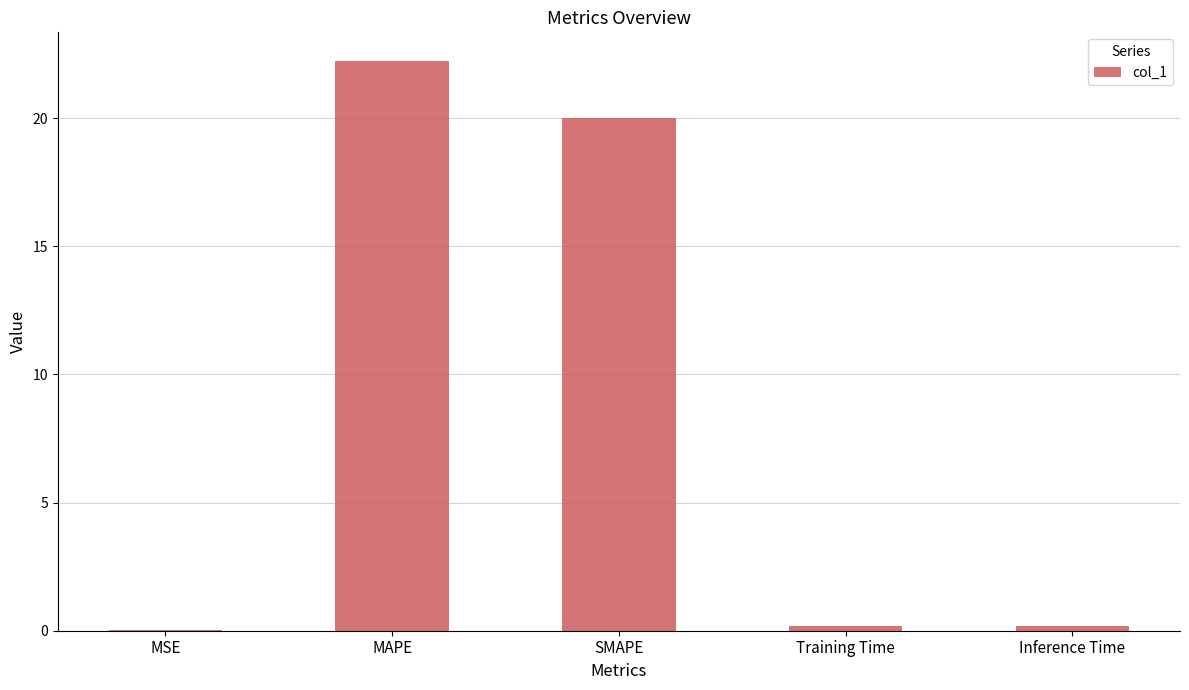

The value at SMAPE is 20.0. True or false?

True